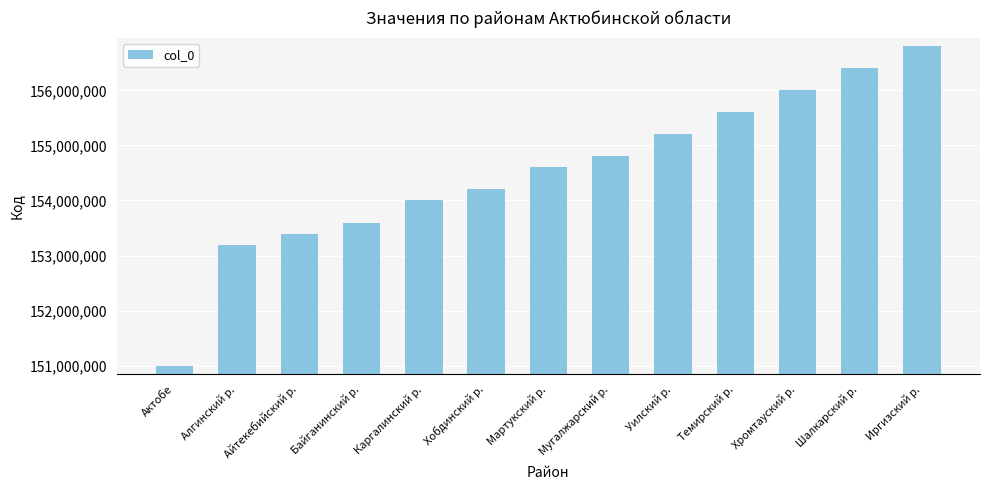

The chart shows a value of 154600000 at Мартукский р.. True or false?

True